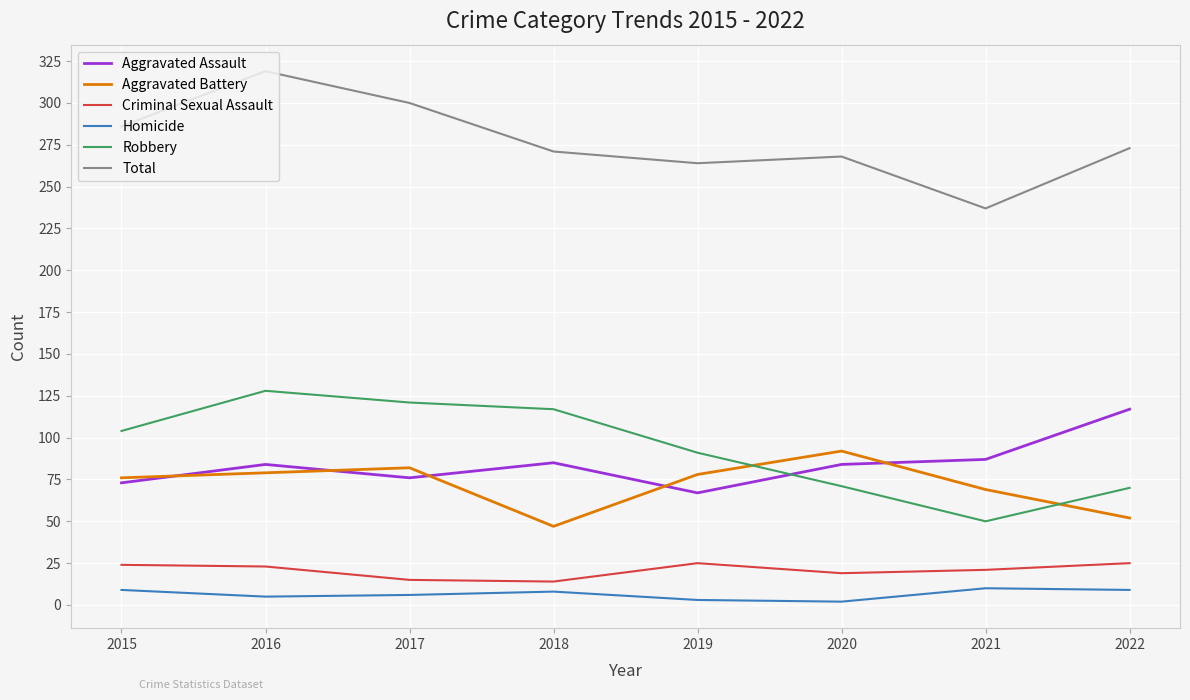

What is the smallest value displayed?

2